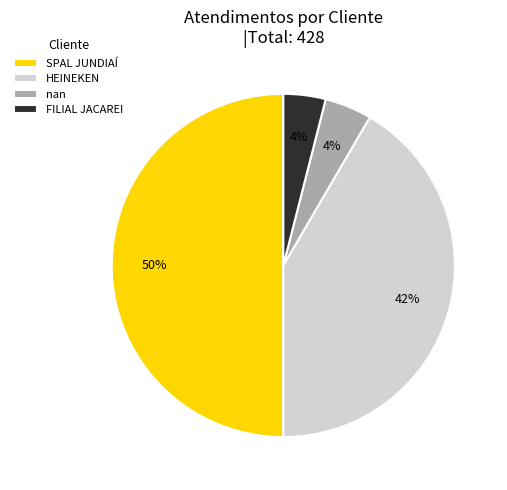

Between HEINEKEN and FILIAL JACAREI, which is larger?

HEINEKEN